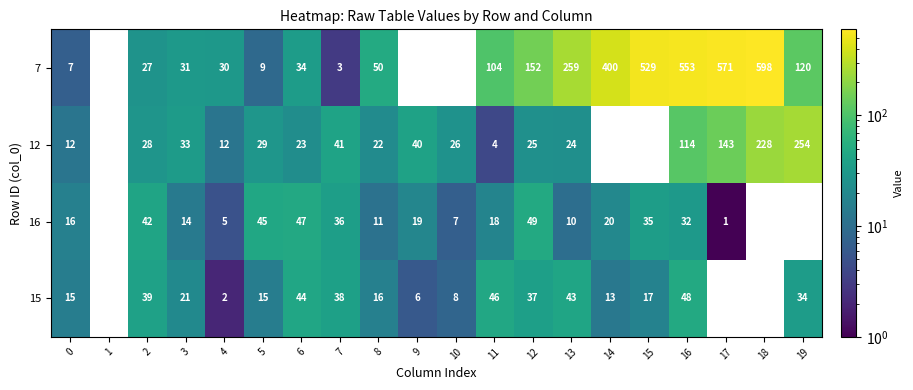

The value of 16 at 15 is 50.9. True or false?

False